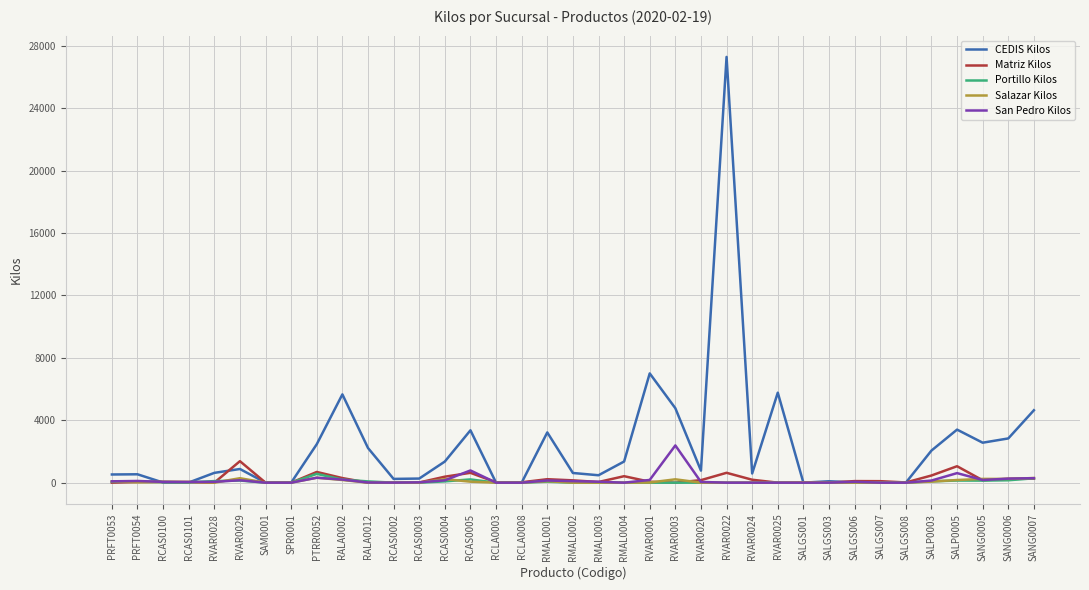

Which series has the largest range (max minus min)?

CEDIS Kilos